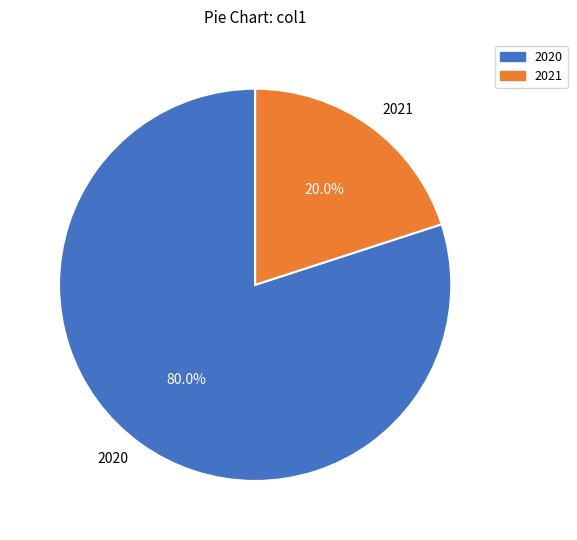

Is the sum of 2021 and 2020 greater than half?

Yes